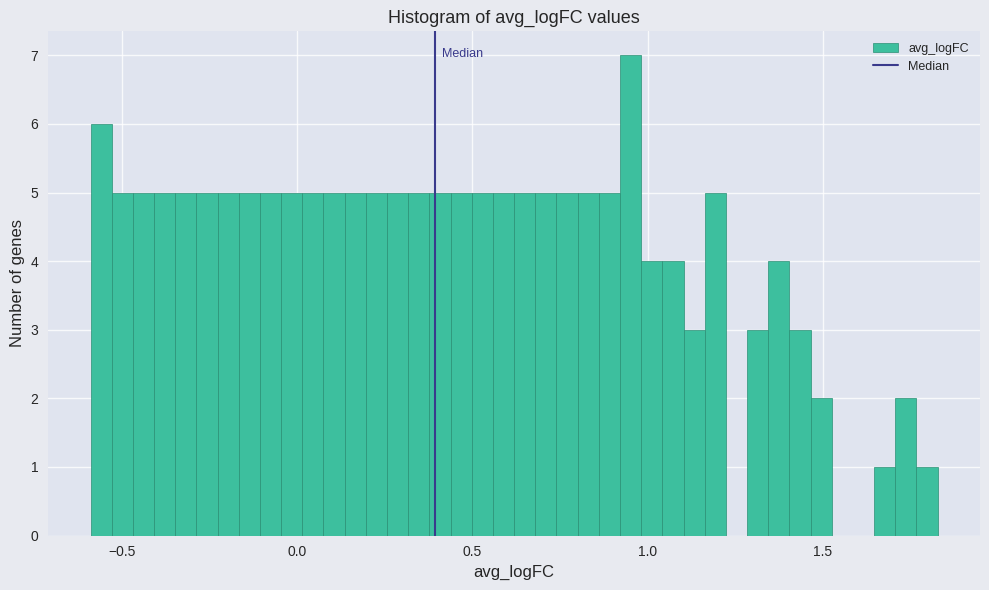

Around what value on the x-axis is the tallest bar? Give the approximate position of its centre, as read against the axis.

0.95